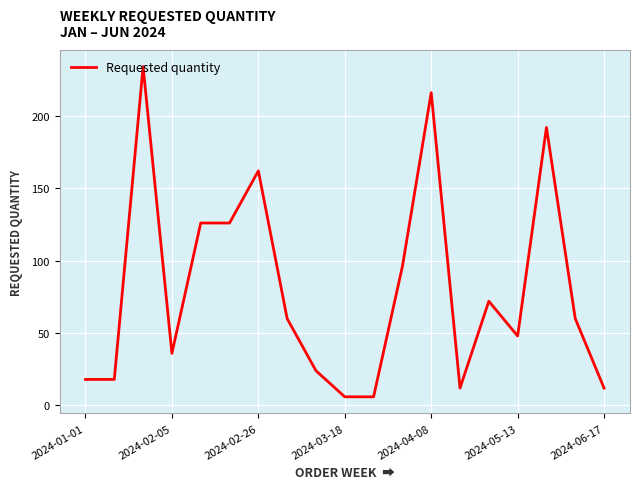

Does the chart display data point markers on the line(s)?

No